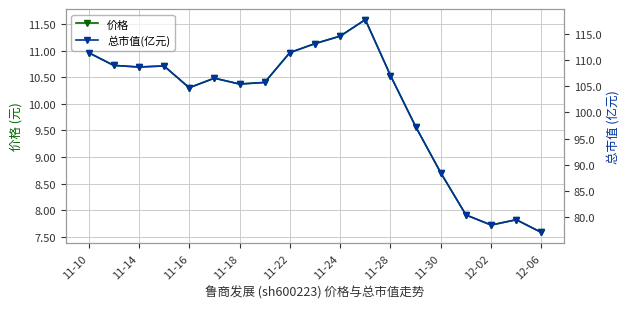

At which label is 价格 closest to 9?

11-30